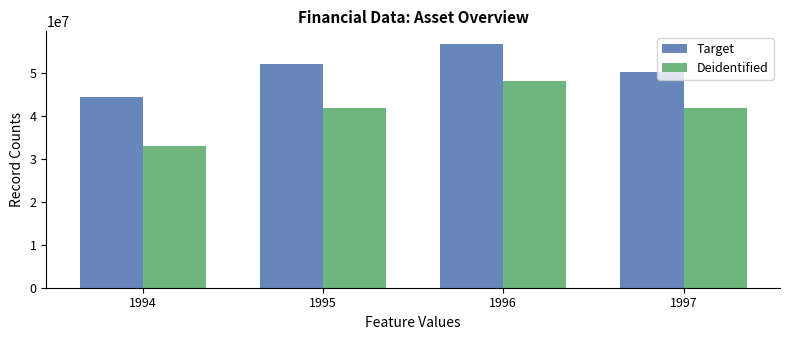

Does the chart contain stacked bars?

No